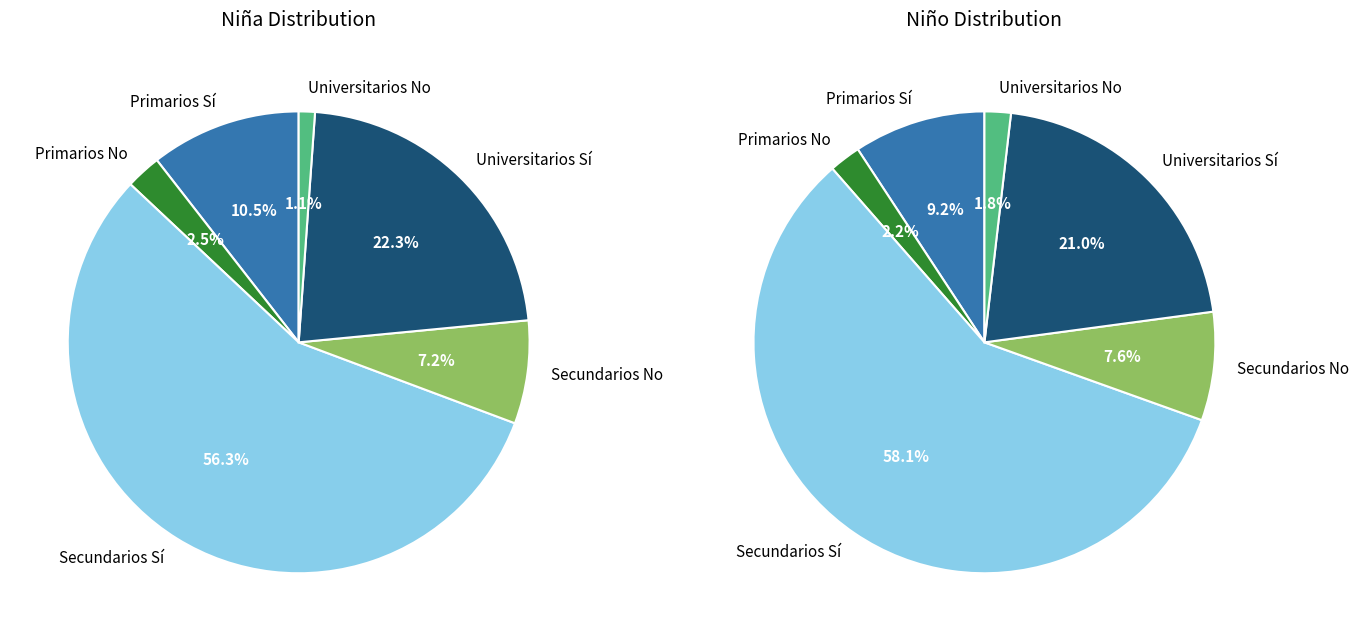

To the nearest percent, what is the difference between the largest and smallest slice percentages?

55%